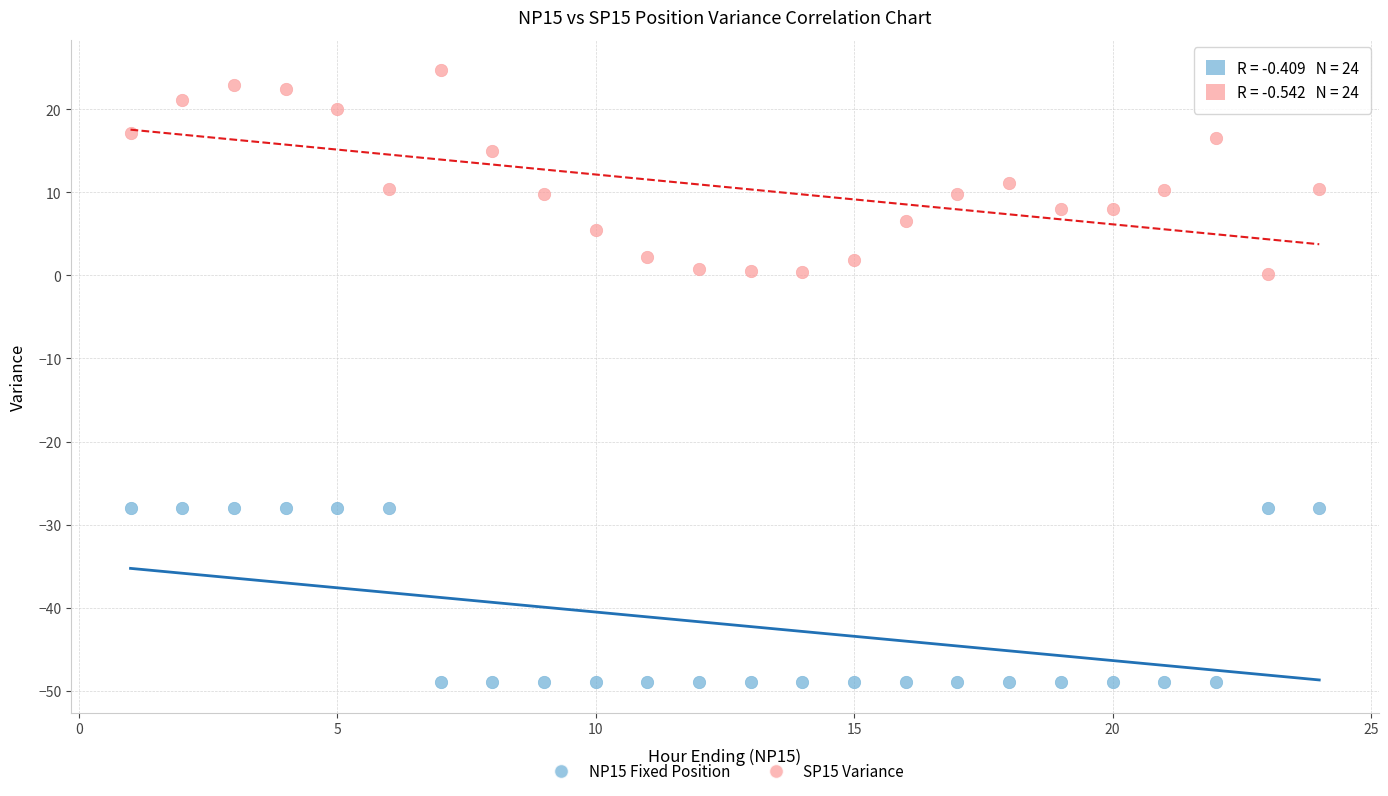

Across all data points, what is the range of X values (max minus min)?

23.0